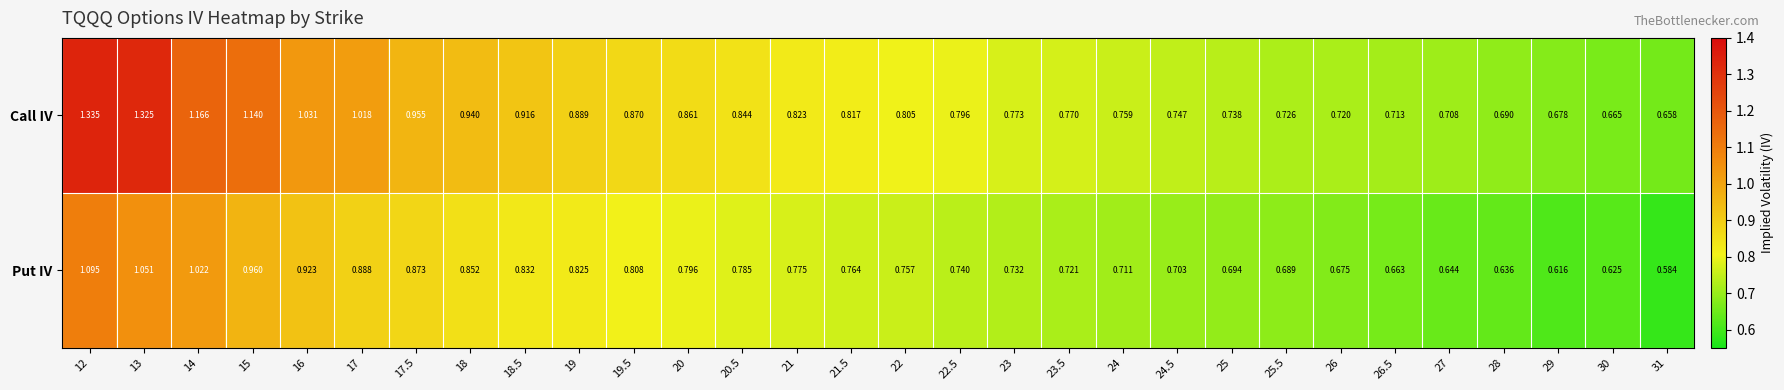

Rank the series by their maximum value, from lowest to highest.

Put IV, Call IV